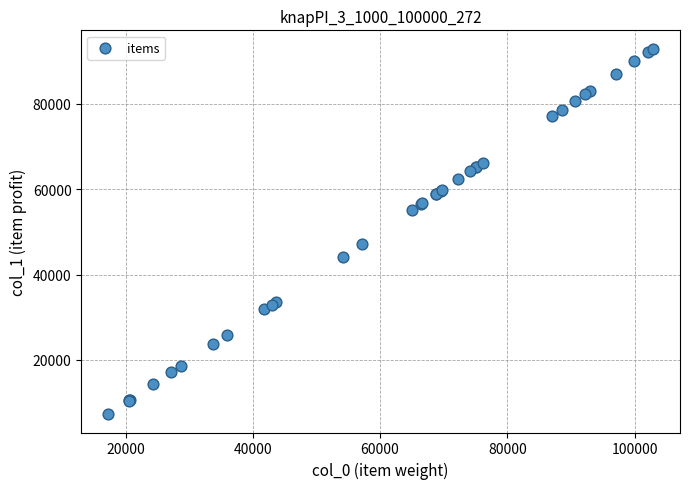

What Y value in the scatter plot is closest to 50088?

47141